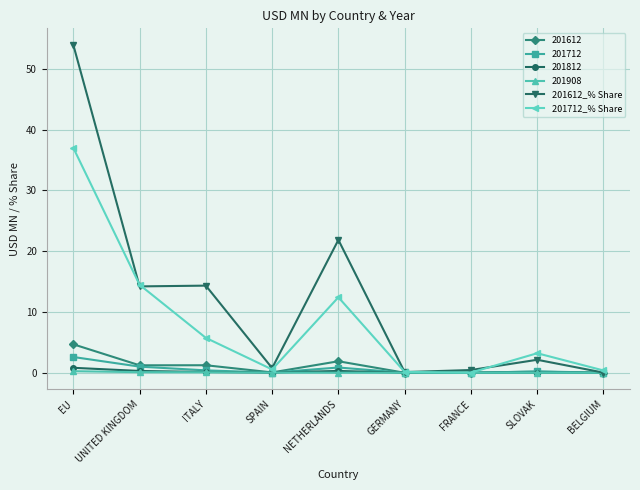

What is the label of the 2nd point from the right?

SLOVAK